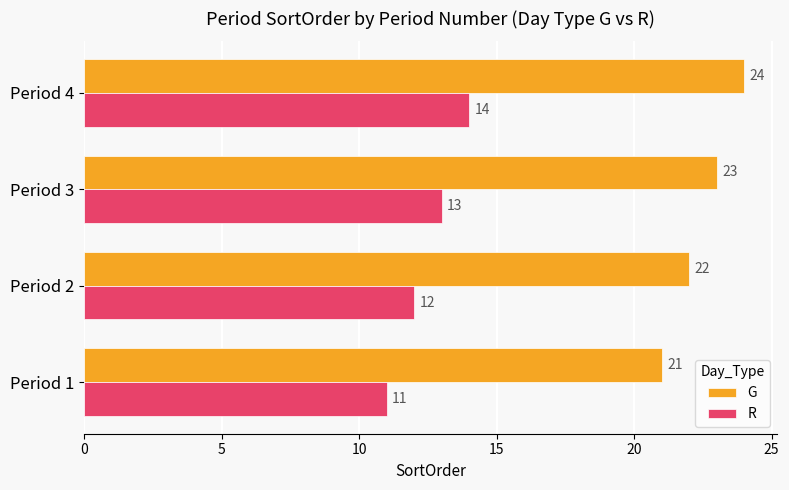

What are all the series names shown in the legend?

G, R